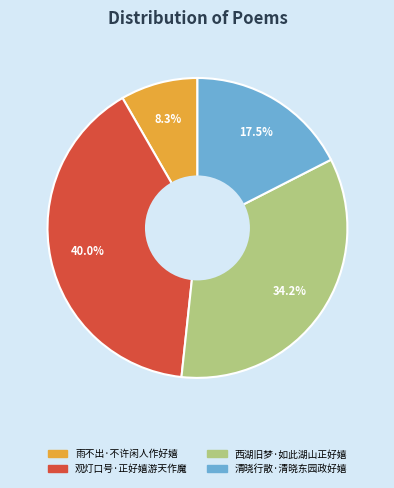

To the nearest percent, what percentage of the pie is 观灯口号·正好嬉游天作魔?

40%